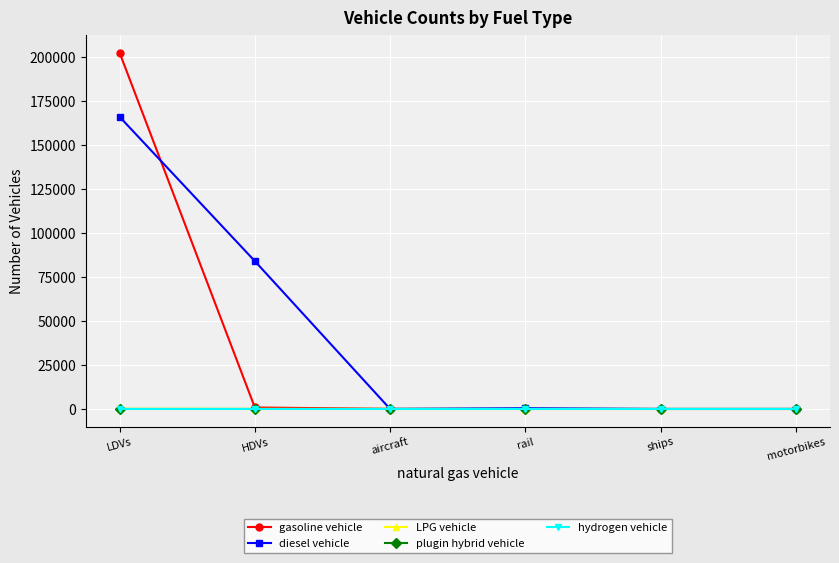

What are all the series names shown in the legend?

gasoline vehicle, diesel vehicle, LPG vehicle, plugin hybrid vehicle, hydrogen vehicle